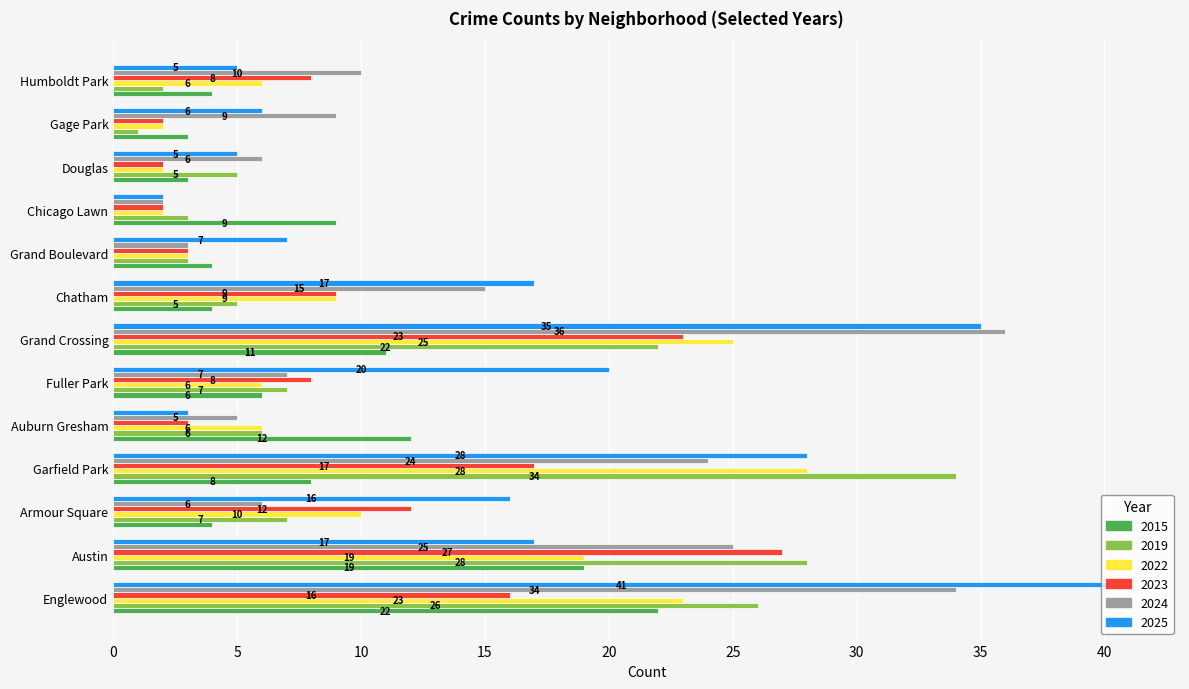

Which series changed the most between Auburn Gresham and Douglas?

2015